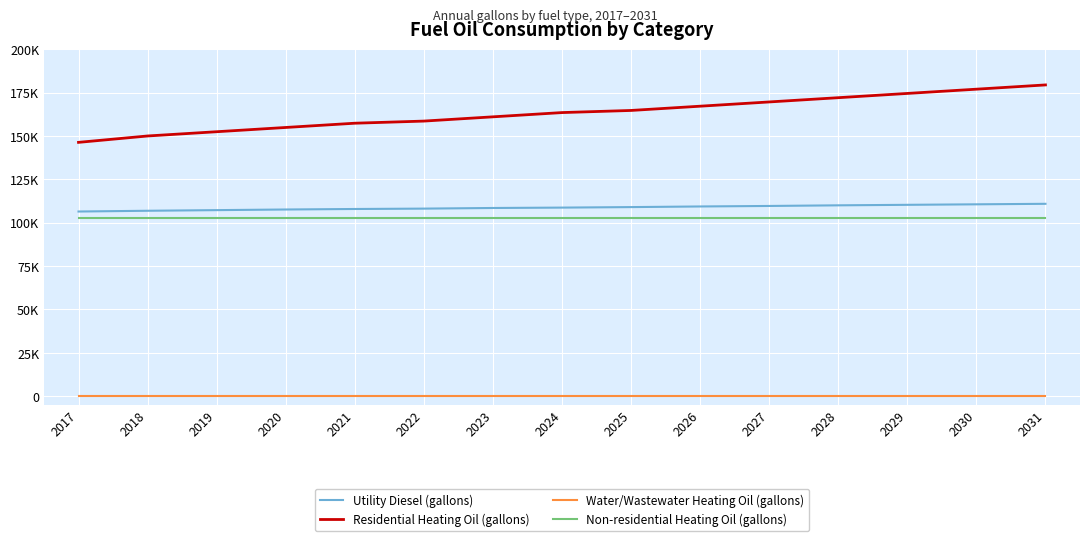

Does the chart display data point markers on the line(s)?

No